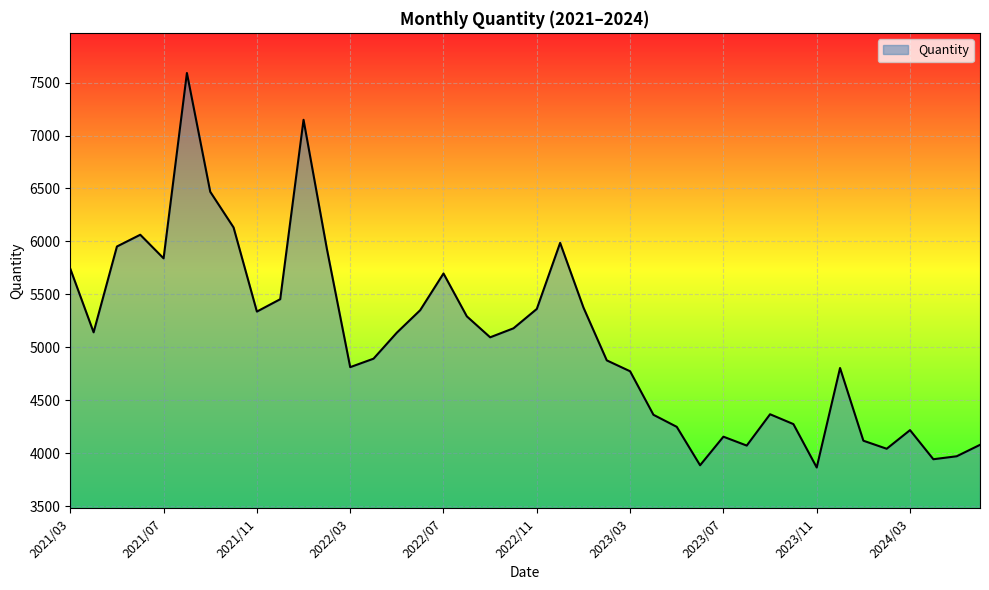

What is the difference between the maximum and minimum values?

3727